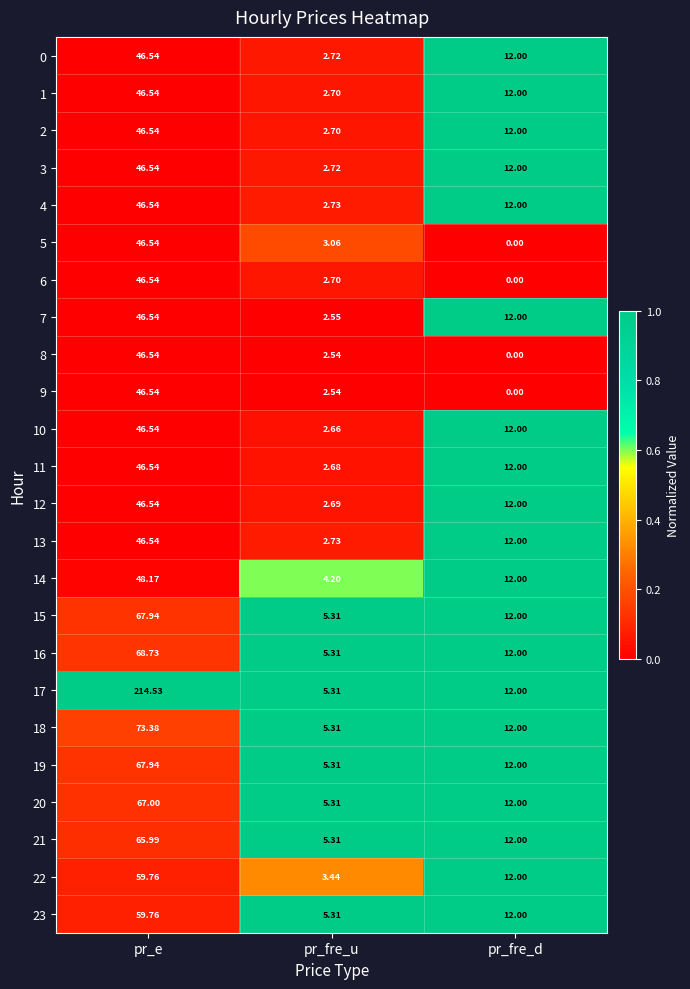

List the labels in order of 5 value, smallest first.

pr_fre_d, pr_fre_u, pr_e